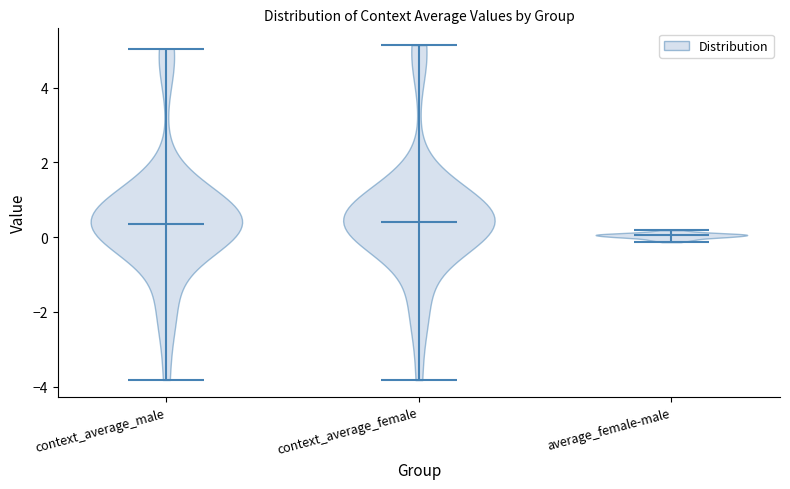

What is the highest point the violin for average_female-male reaches on the y-axis? The values are not printed on the chart, so give them approximately, as read against the axis.

0.2